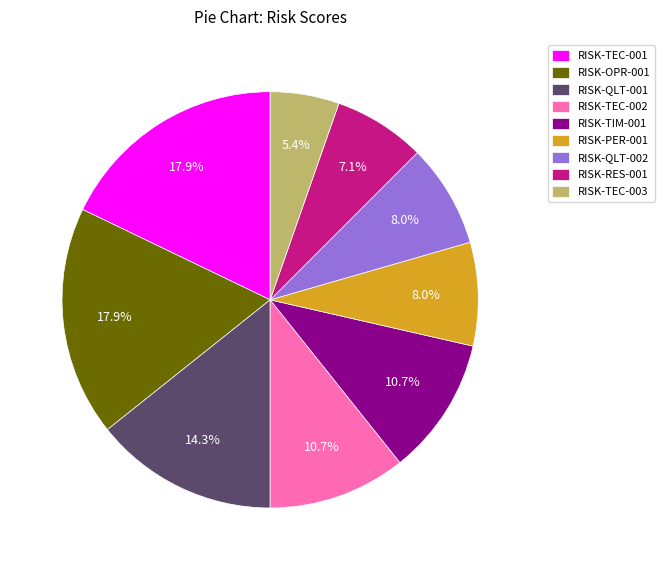

To the nearest percent, what portion does RISK-OPR-001 represent?

18%